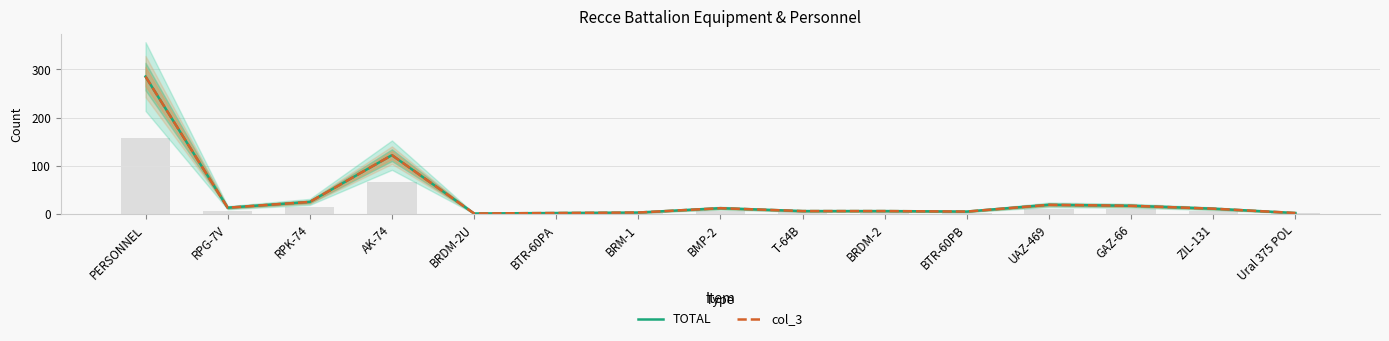

What is the label of the 11th bar from the right?

BRDM-2U